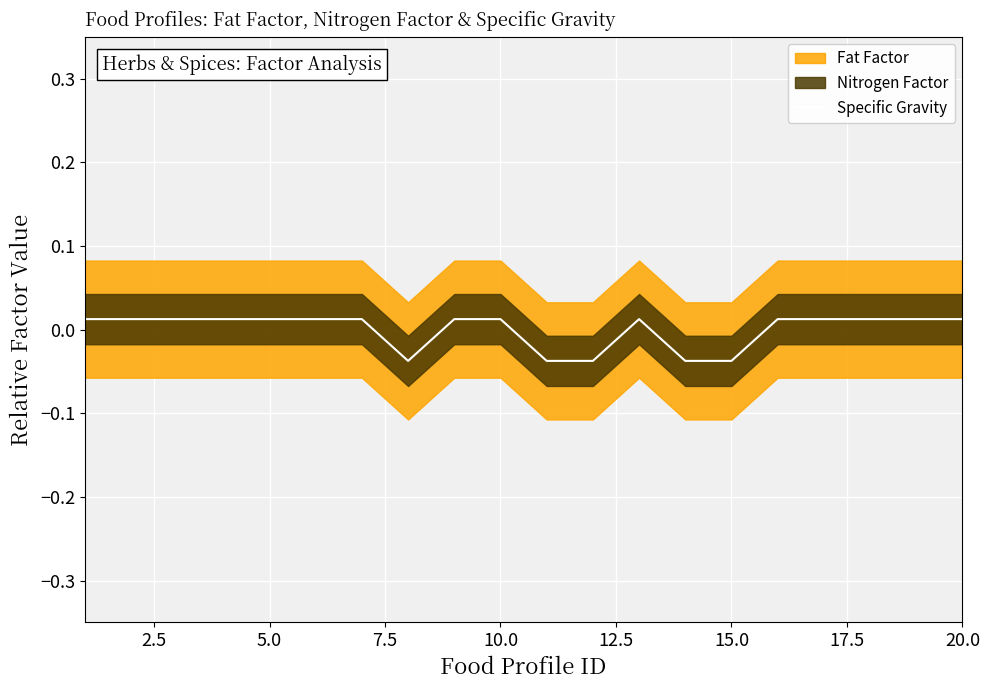

How many values are below zero?

5